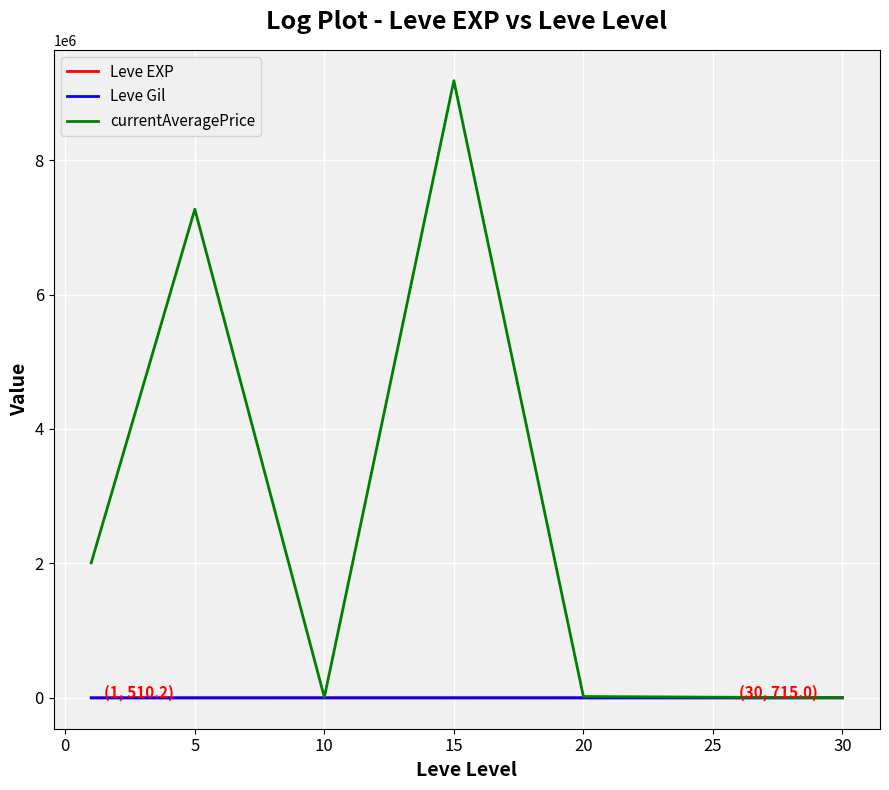

What is the minimum value shown in the chart?

113.0